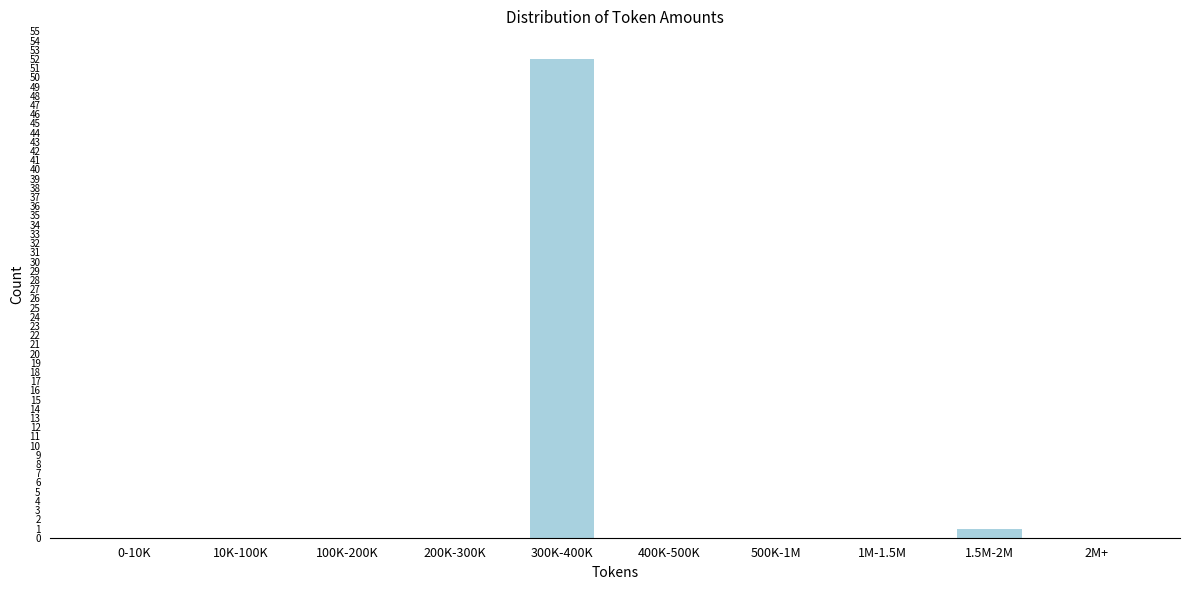

Reading left to right, what are all the values shown in this chart?

0-10K=0	10K-100K=0	100K-200K=0	200K-300K=0	300K-400K=52	400K-500K=0	500K-1M=0	1M-1.5M=0	1.5M-2M=1	2M+=0